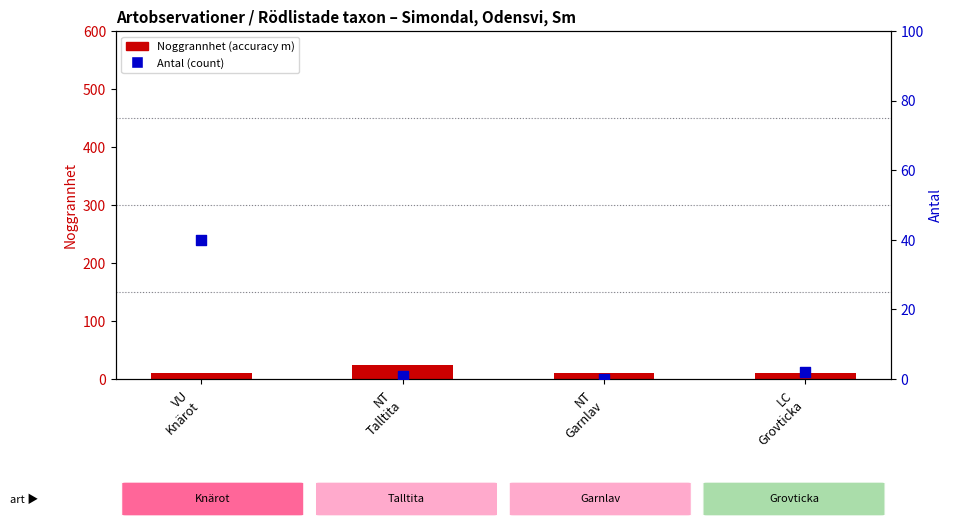

Which series has the largest total across all categories?

Noggrannhet (accuracy m)